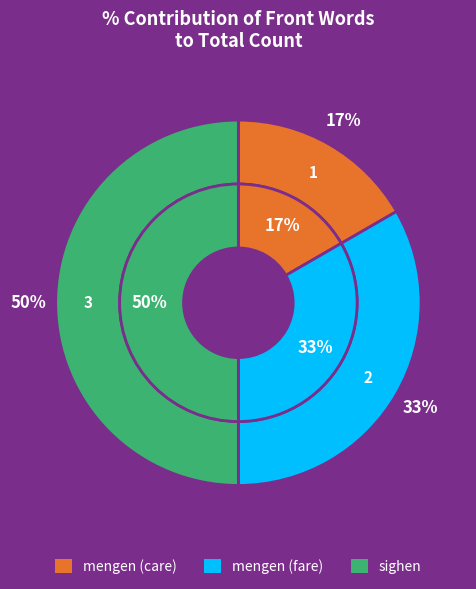

Which category has the biggest portion of the pie?

sighen